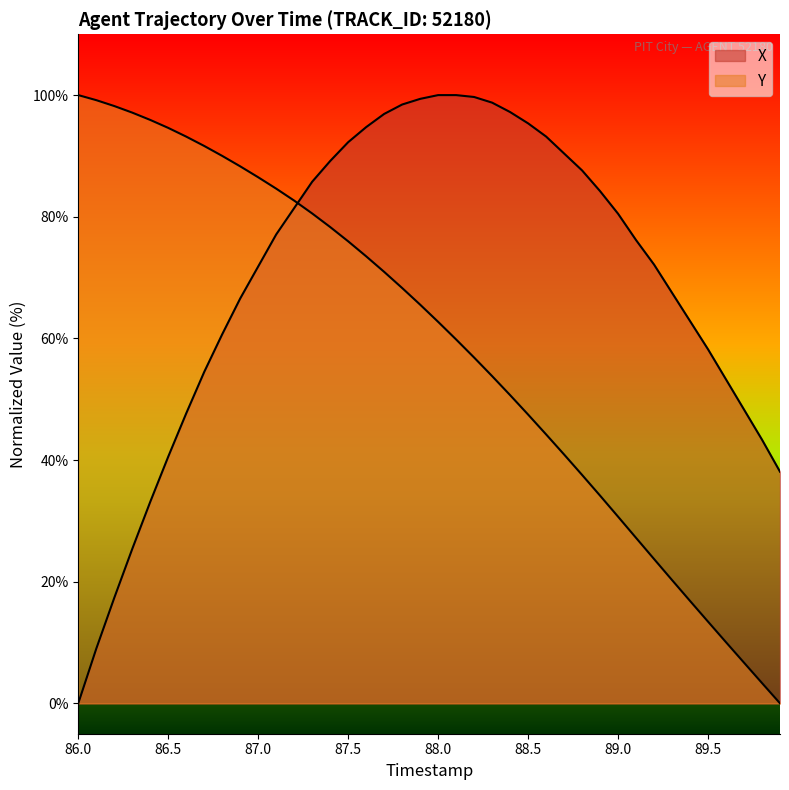

Which series has the largest range (max minus min)?

X